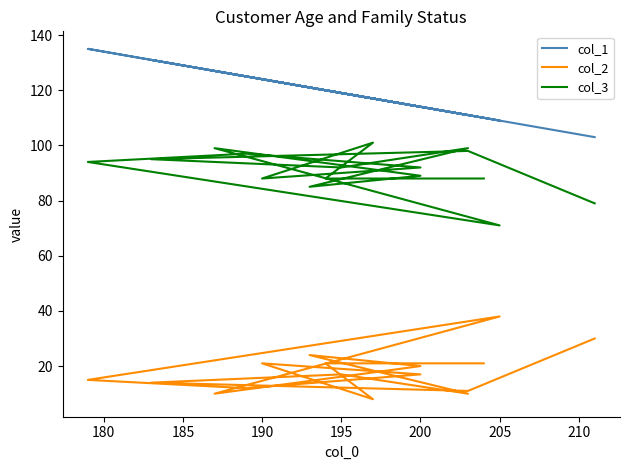

How many interior local valleys does the col_2 series have?

5